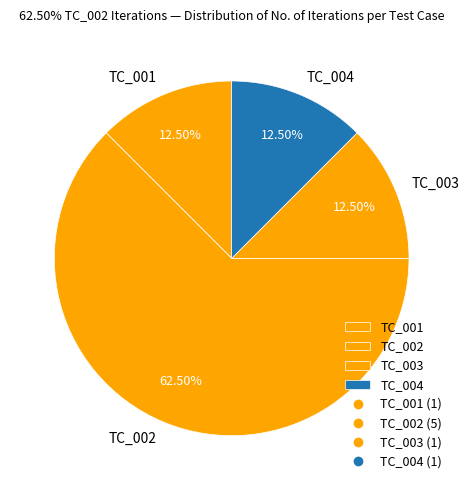

Does any single category account for the majority?

Yes